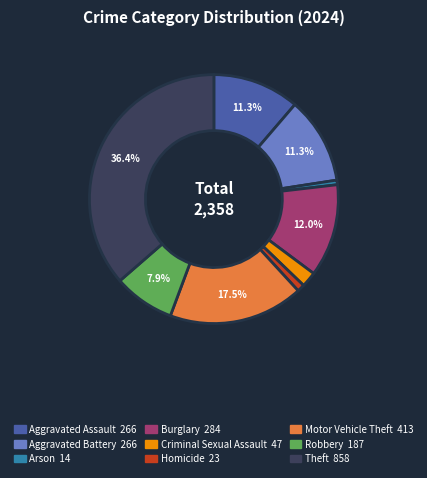

Do Burglary and Robbery together represent more than half of the pie?

No